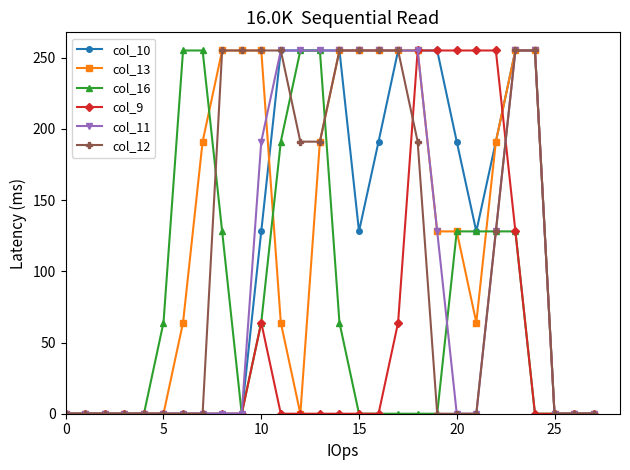

What is the maximum value shown in the chart?

255